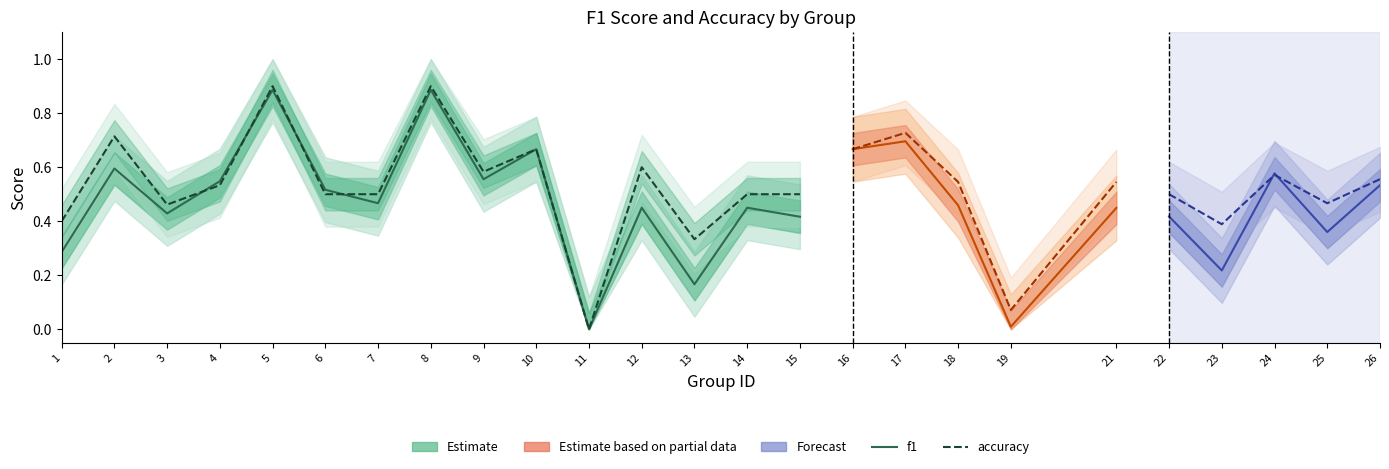

At which category is the sum across all series the highest?

5